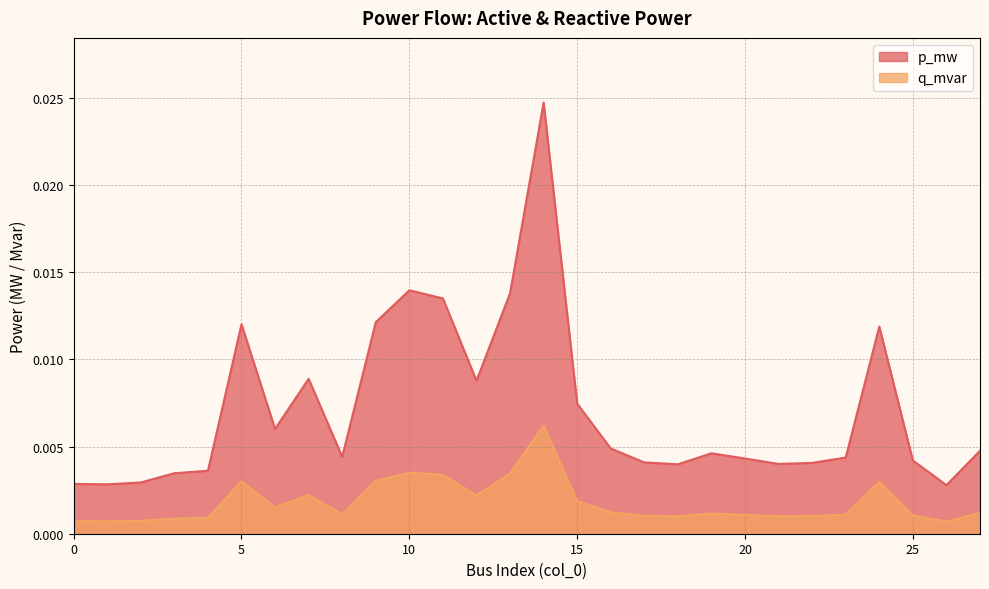

Is the value of p_mw at 19 greater than the value of q_mvar at 25?

Yes